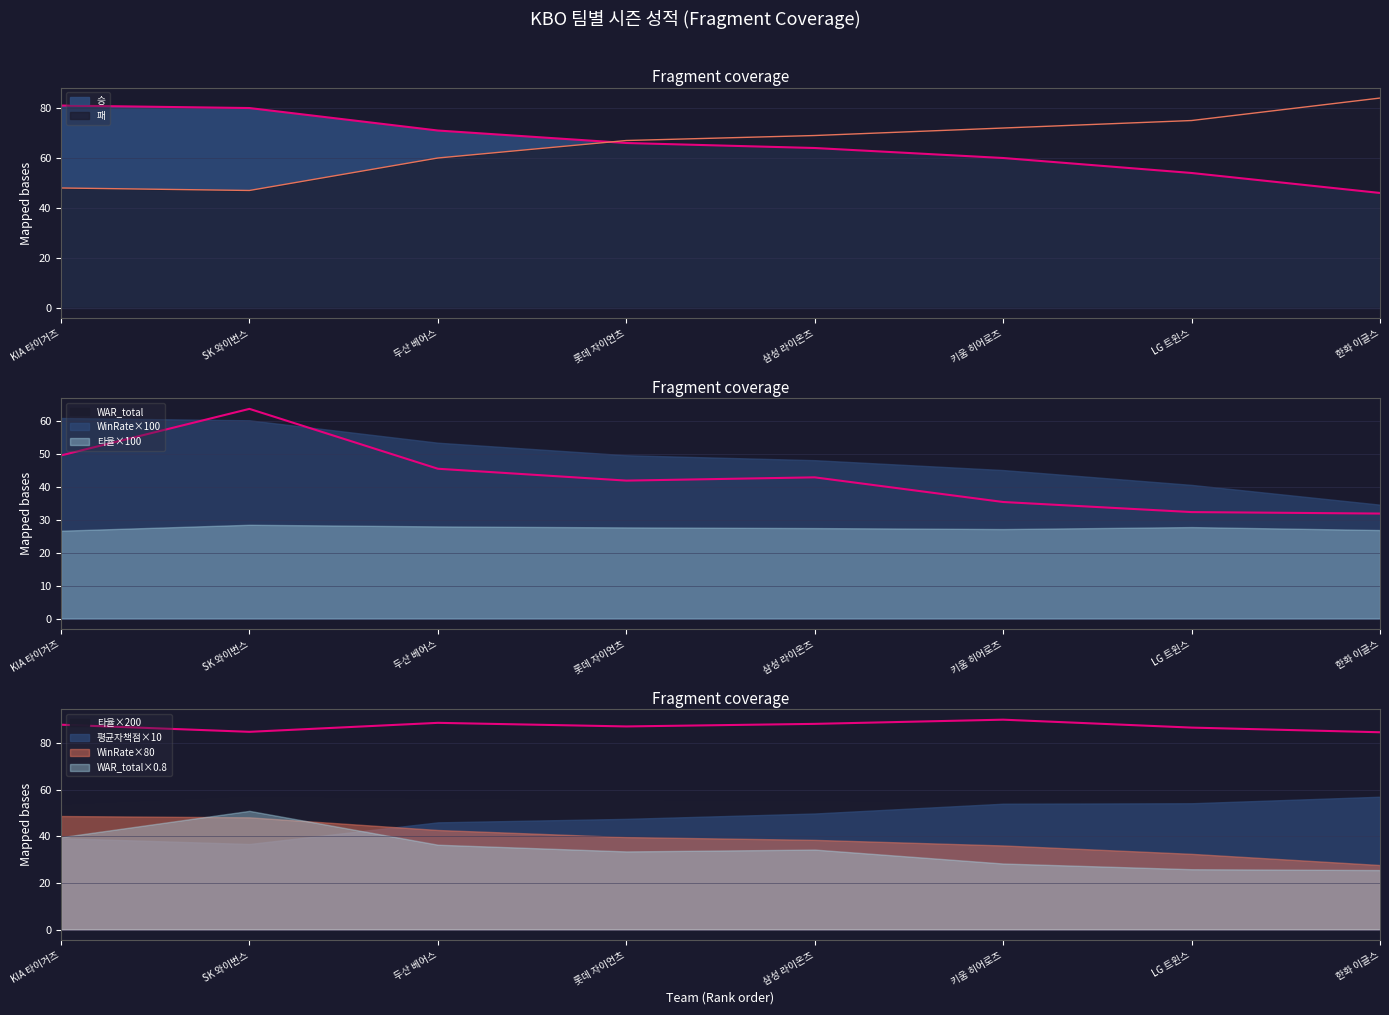

What is the smallest value displayed?

31.9